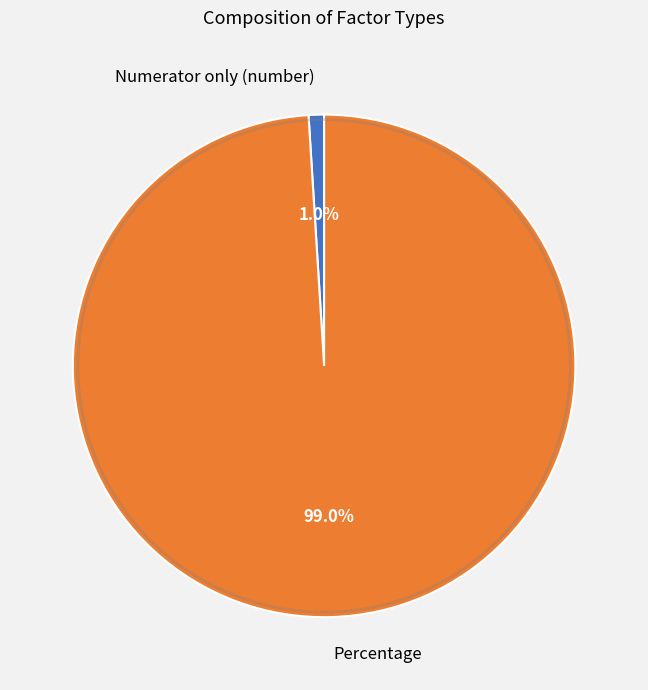

What is the largest slice in the pie chart?

Percentage